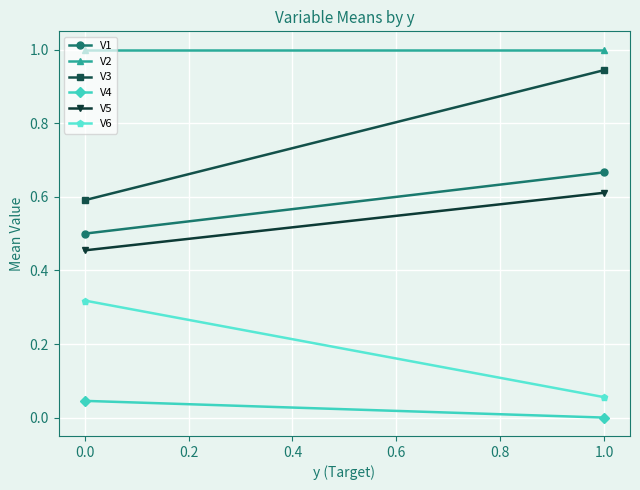

How many distinct data groups are displayed?

6